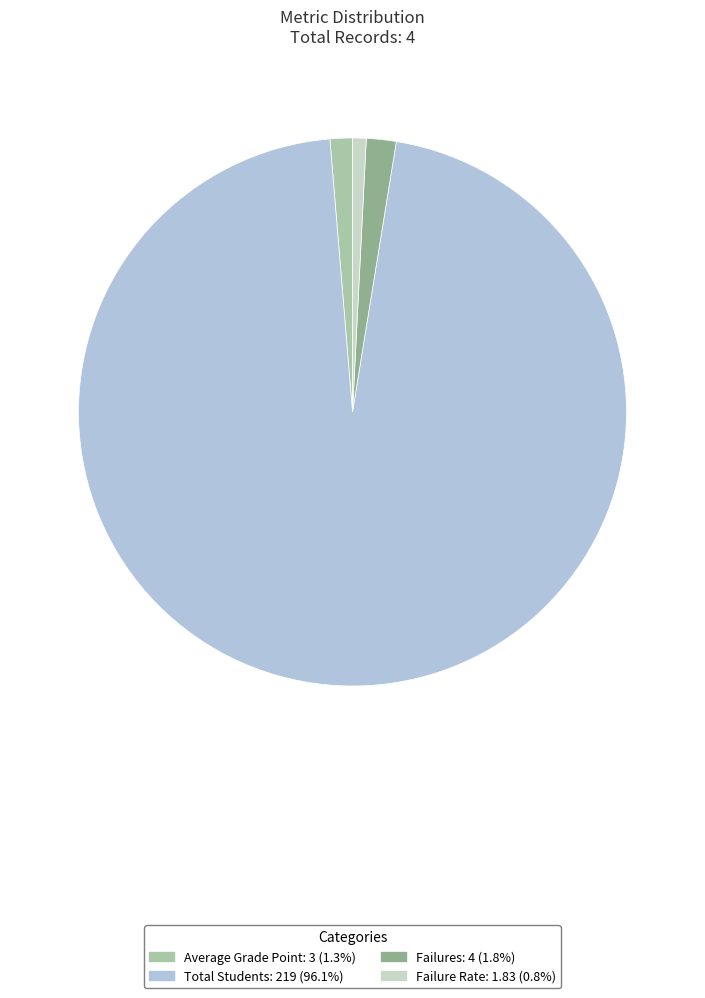

To the nearest percent, what is the average slice percentage?

25%